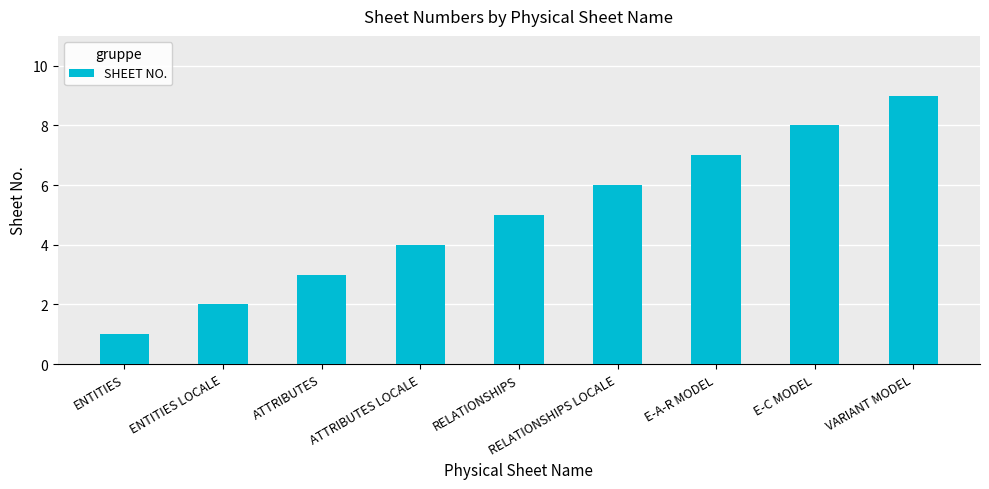

Which category has the lowest value across all series?

ENTITIES